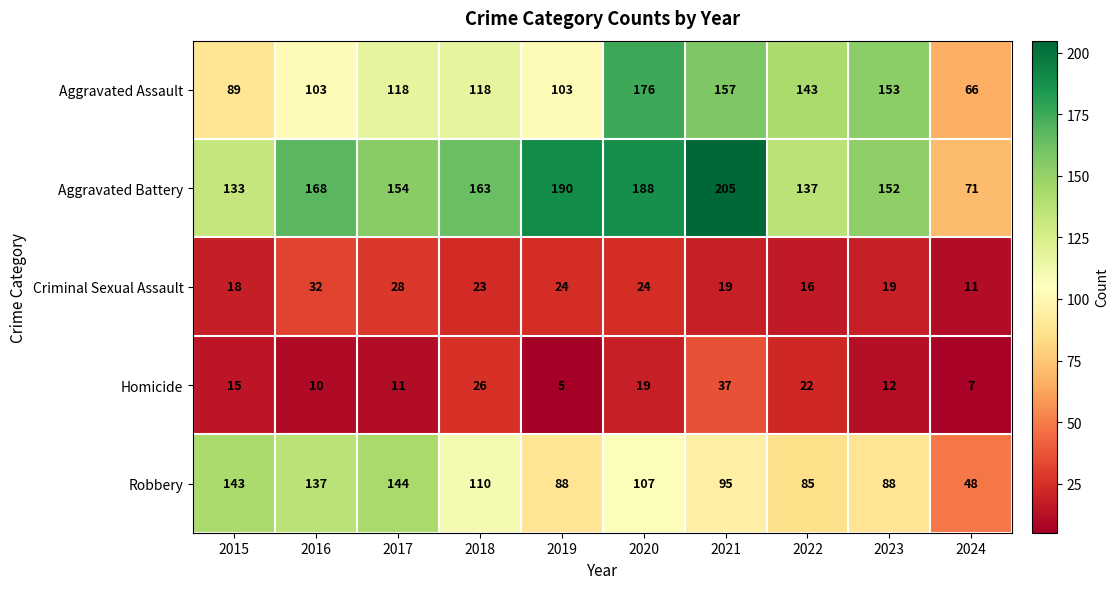

At which category does the chart reach its peak across all series?

2021